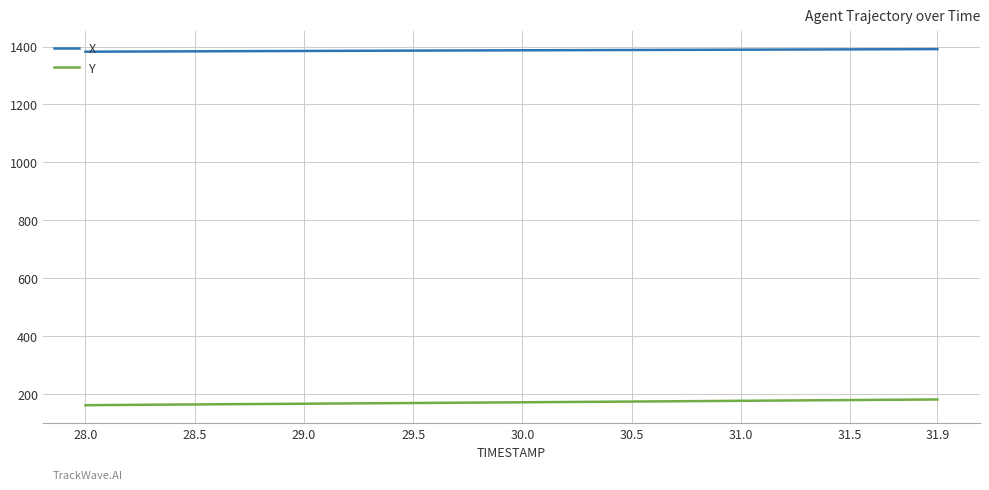

True or false: X and Y intersect in this chart.

False